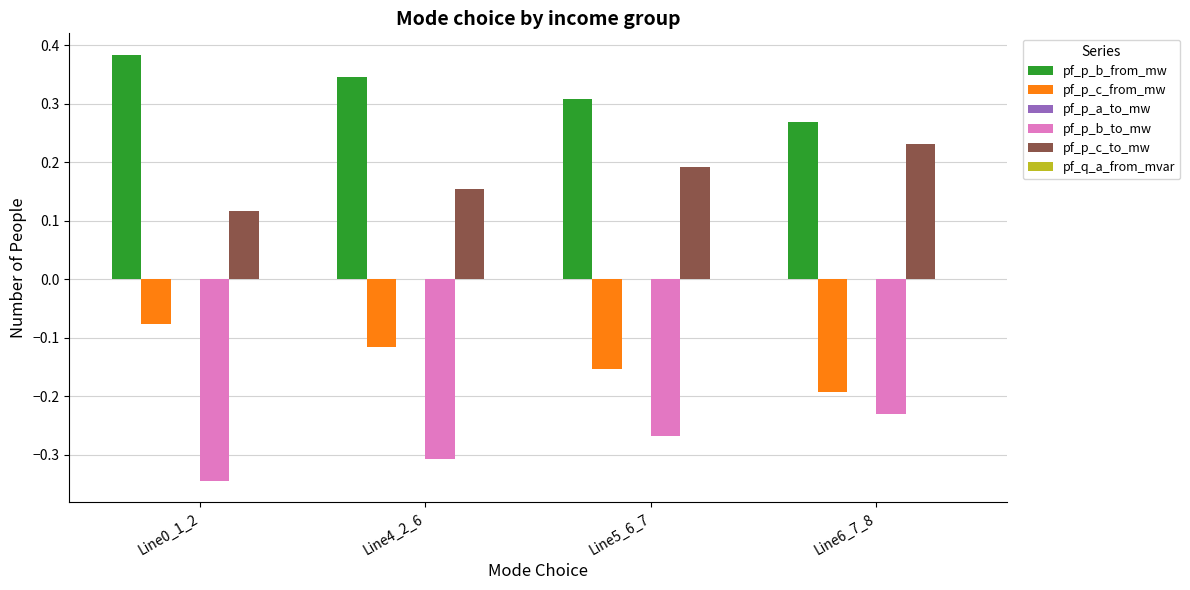

The value of pf_p_b_from_mw at Line5_6_7 is 0.3. True or false?

True